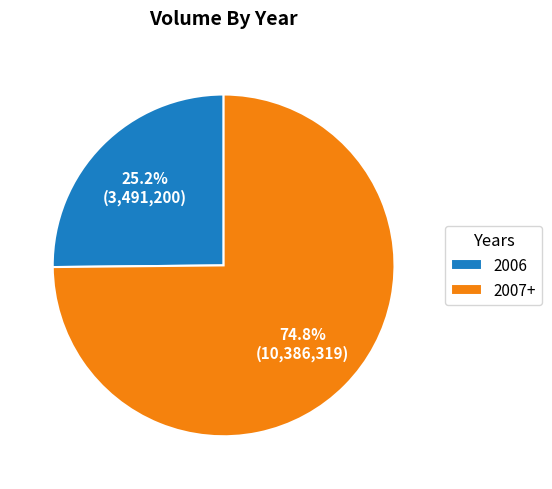

Between 2006 and 2007+, which is larger?

2007+